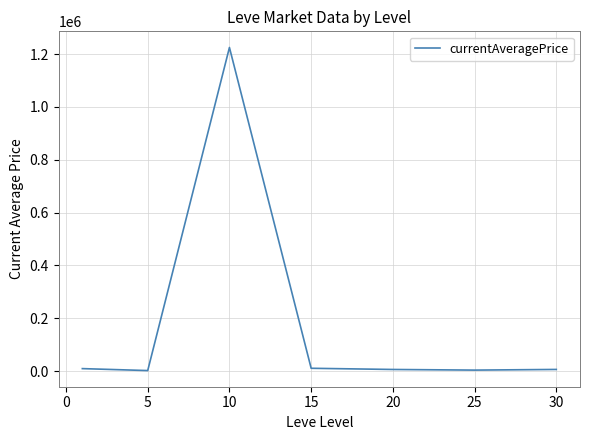

What is the maximum value shown in the chart?

1224988.8